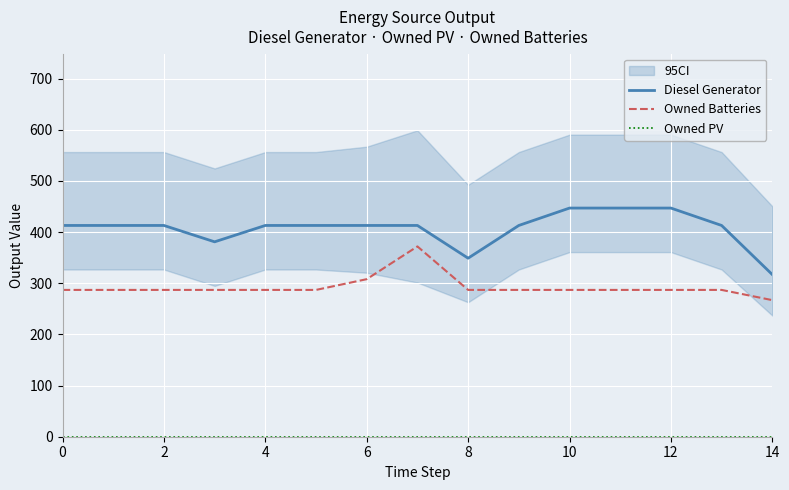

Between 8 and 9, which series saw the biggest shift?

Diesel Generator